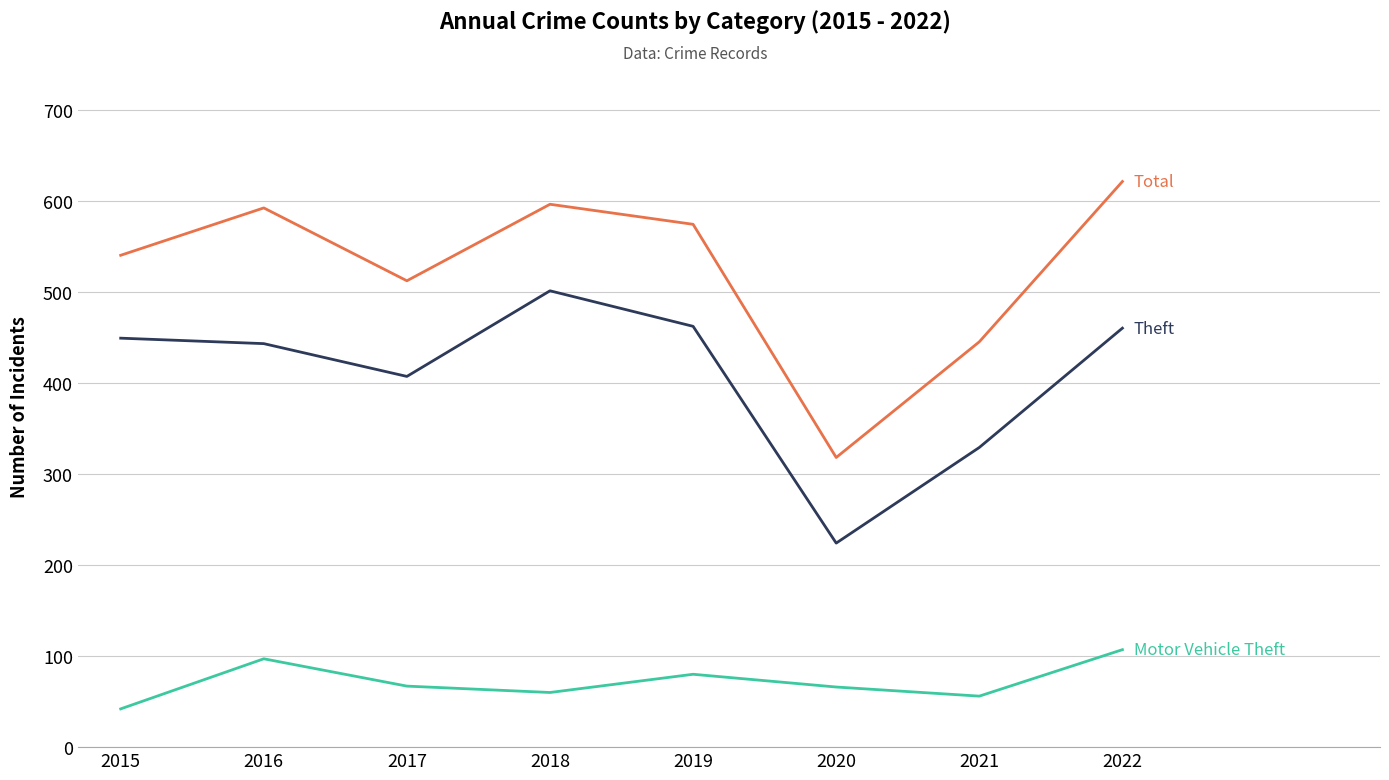

What is the total value across all series at 2018?

1157